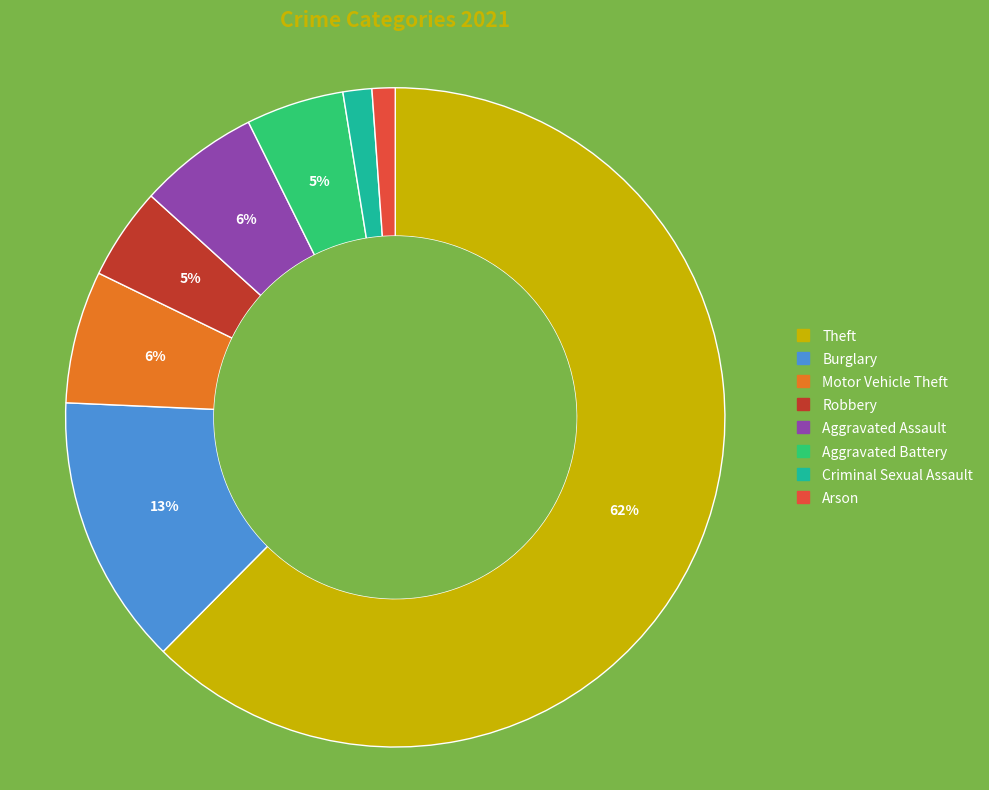

Is there any slice that represents more than half of the pie?

Yes